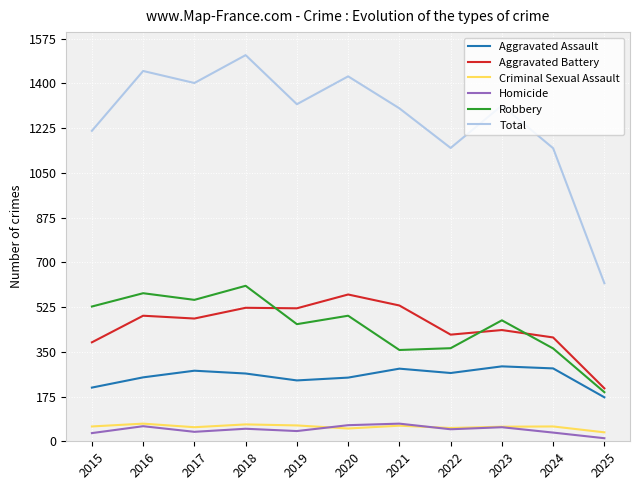

What is the highest value of the Criminal Sexual Assault series?

69